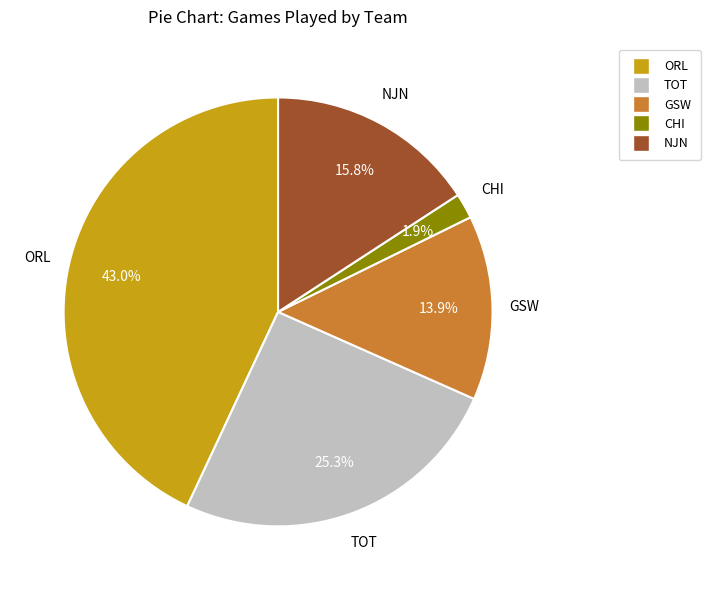

What percentage is the ORL slice, to the nearest percent?

43%